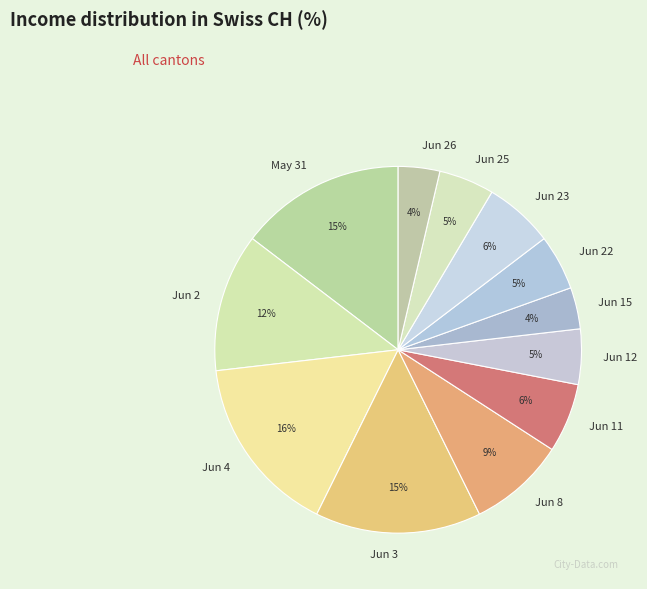

To the nearest percent, what is the average slice percentage?

8%